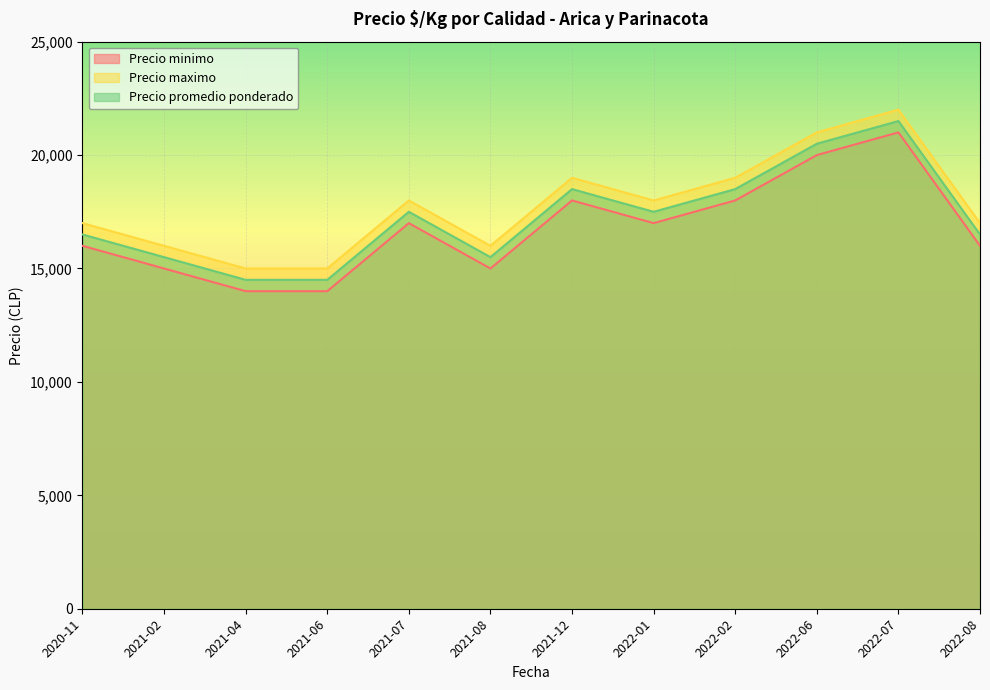

Reading left to right, transcribe all the data shown in this chart.

Precio minimo: 16000	15000	14000	14000	17000	15000	18000	17000	18000	20000	21000	16000
Precio maximo: 17000	16000	15000	15000	18000	16000	19000	18000	19000	21000	22000	17000
Precio promedio ponderado: 16500	15500	14500	14500	17500	15500	18500	17500	18500	20500	21500	16500